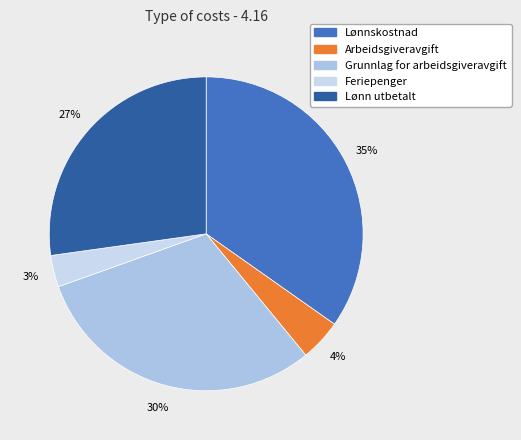

Approximately how many times larger is the value at Lønnskostnad compared to Feriepenger?

10.6